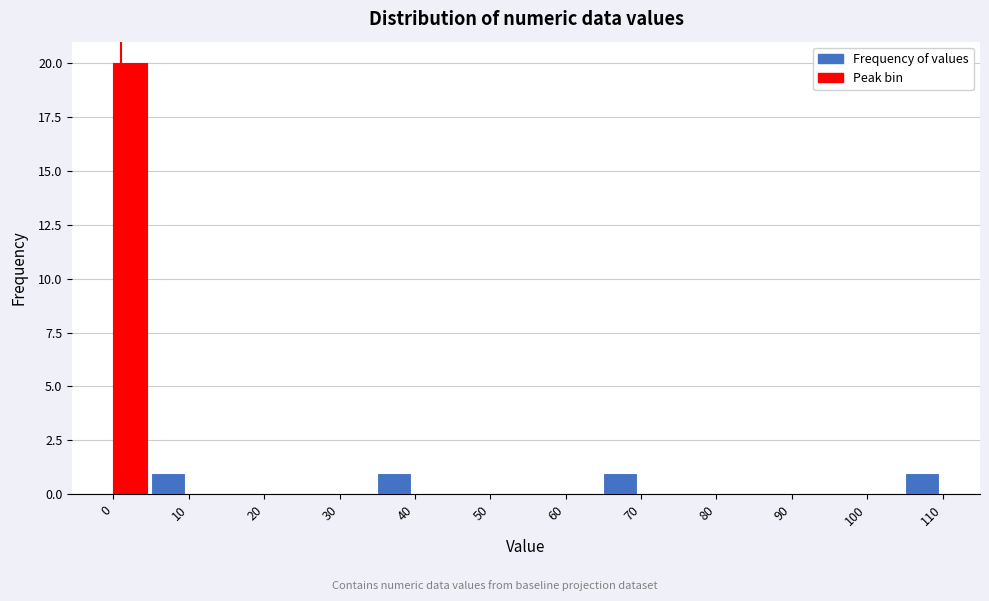

What is the height of the bar covering 0 to 5 on the x-axis? The values are not printed on the chart, so give them approximately, as read against the axis.

20